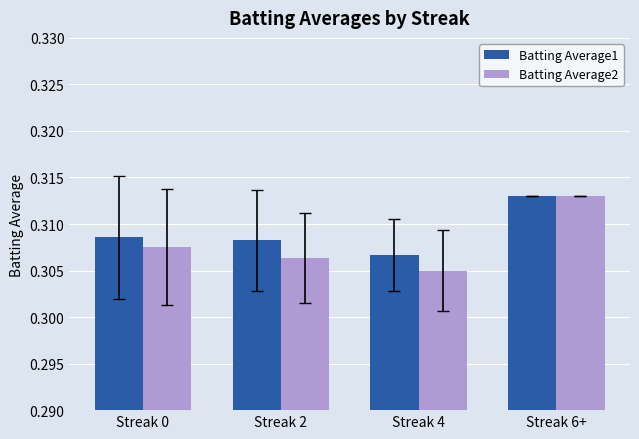

Which series has the largest range (max minus min)?

Batting Average2